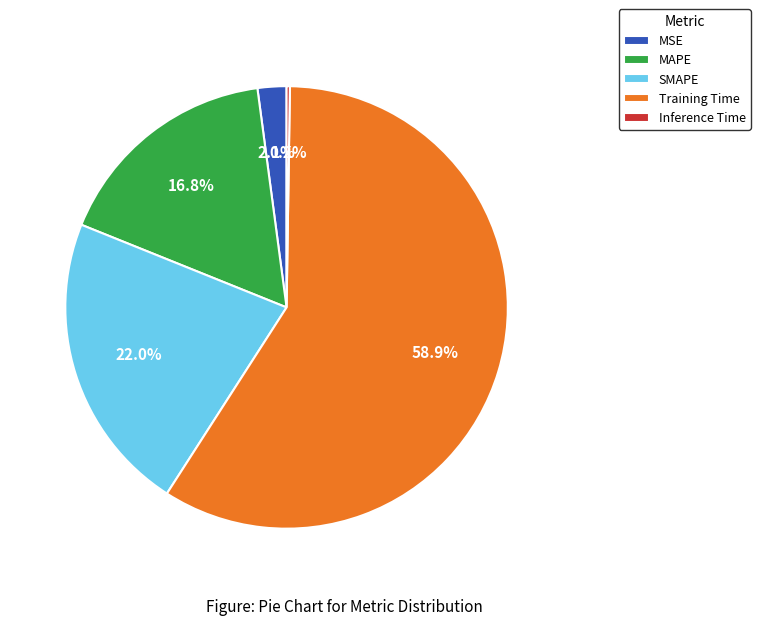

To the nearest percent, what is the combined percentage of MAPE and MSE?

19%